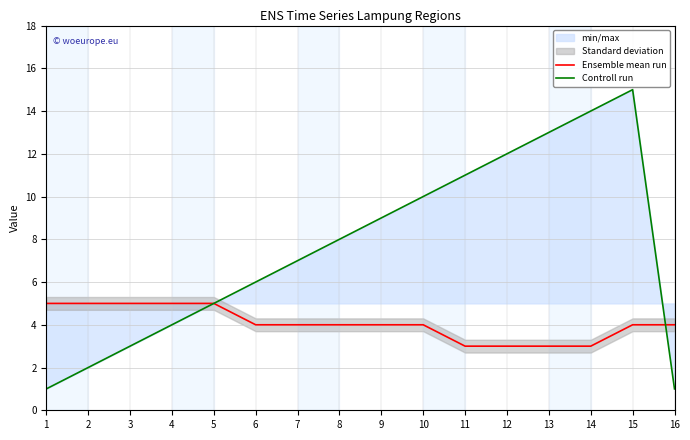

What is the average value of the Ensemble mean run series?

4